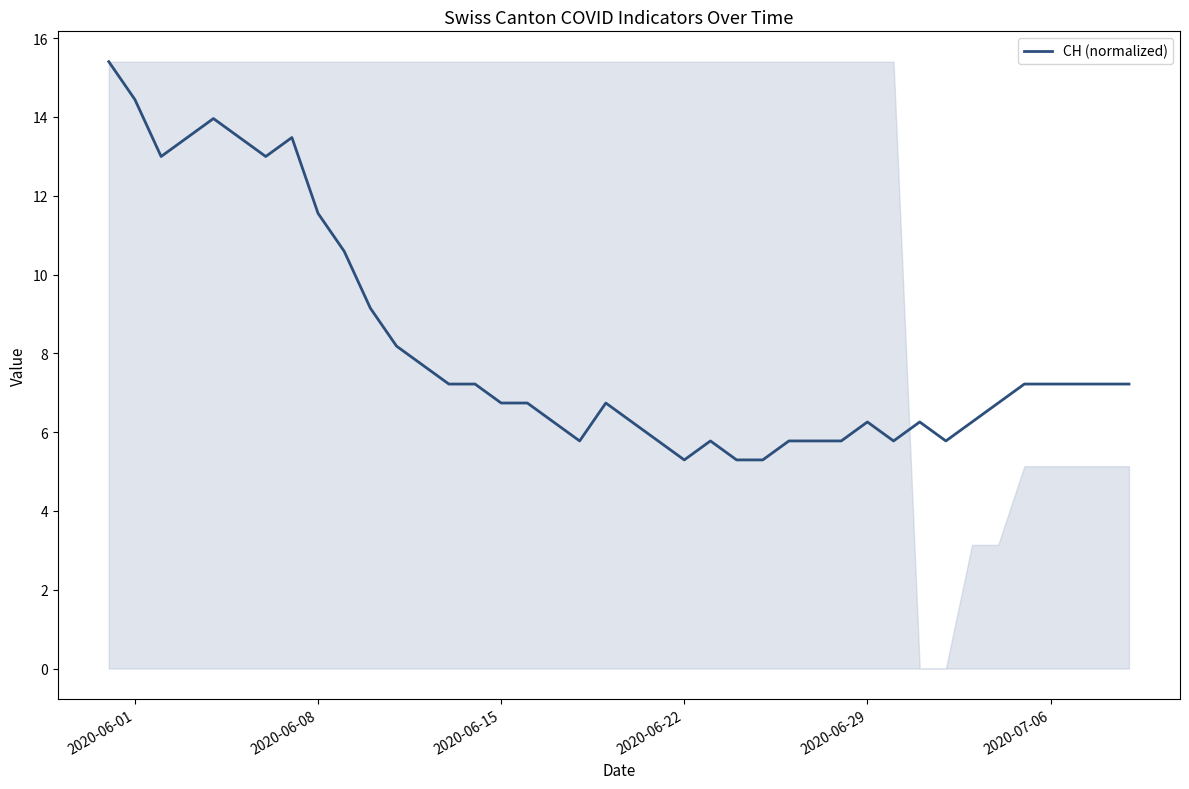

True or false: there are more than 2 points higher than both neighbors.

True